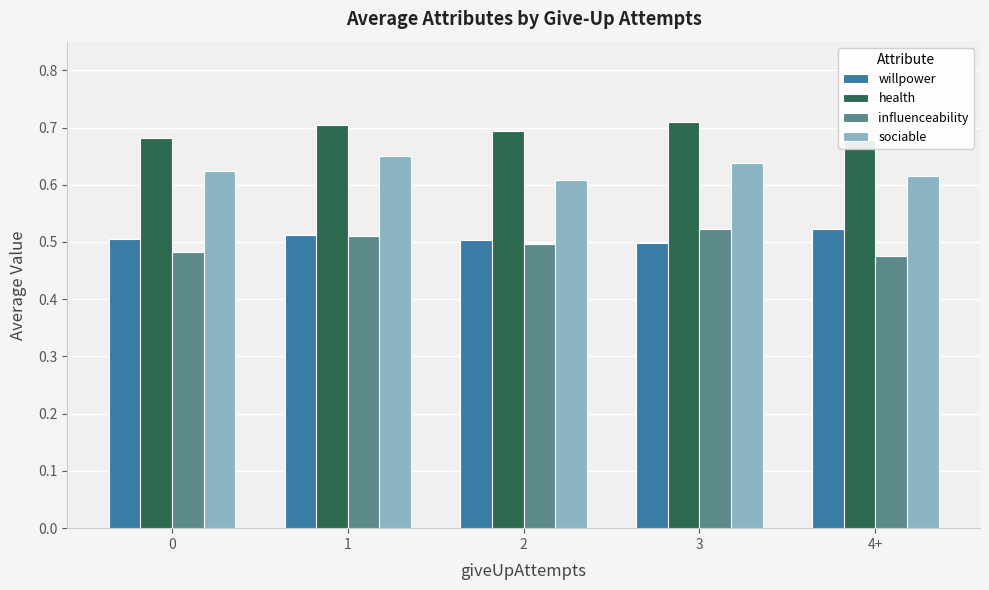

What is the total value across all series at 3?

2.4